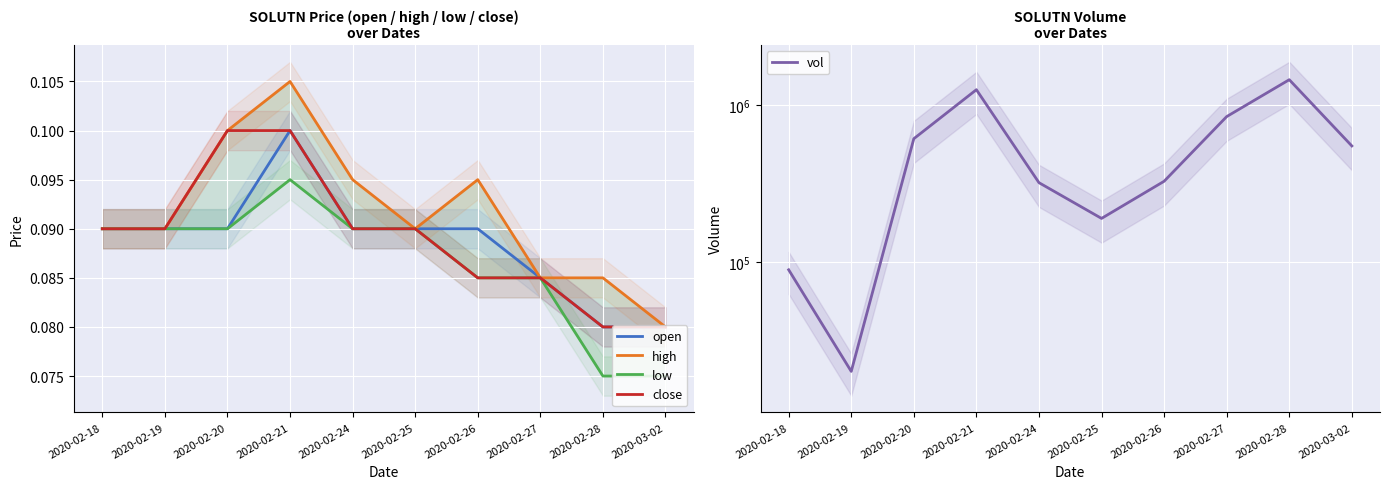

What is the label of the 6th point from the right?

2020-02-24